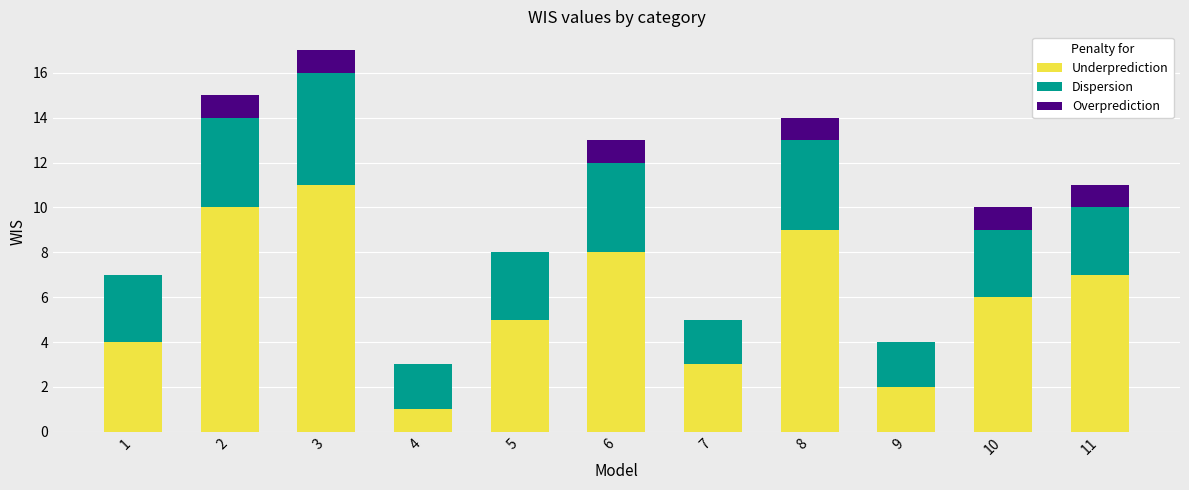

What is the sum of all Underprediction values?

66